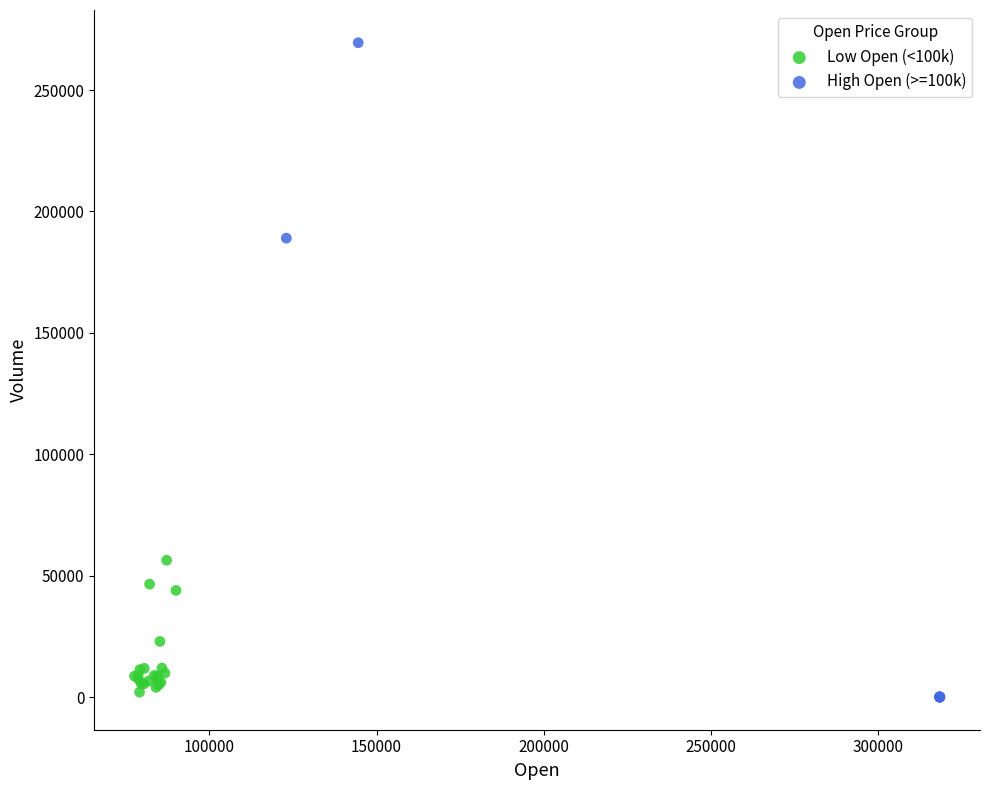

Which series contains the highest Y value?

High Open (>=100k)